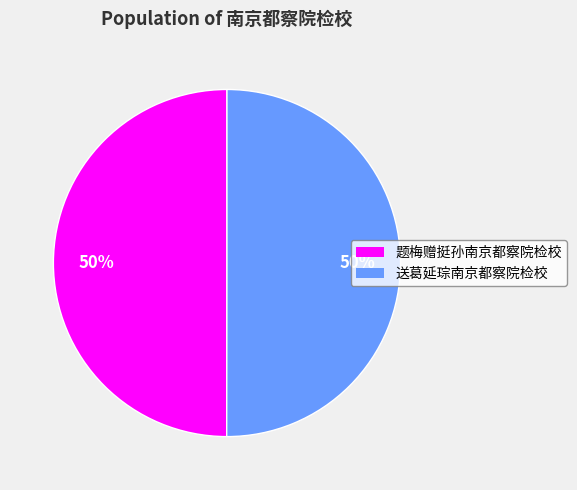

Do 送葛延琮南京都察院检校 and 题梅赠挺孙南京都察院检校 together represent more than half of the pie?

Yes